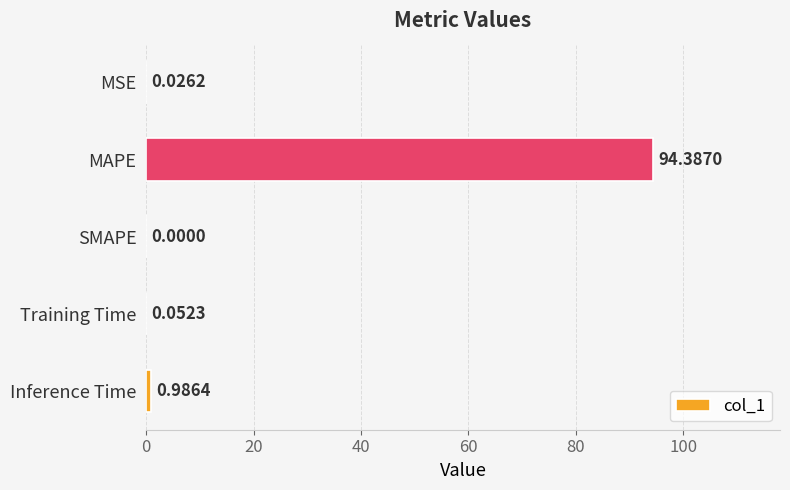

What is the maximum value shown in the chart?

94.4